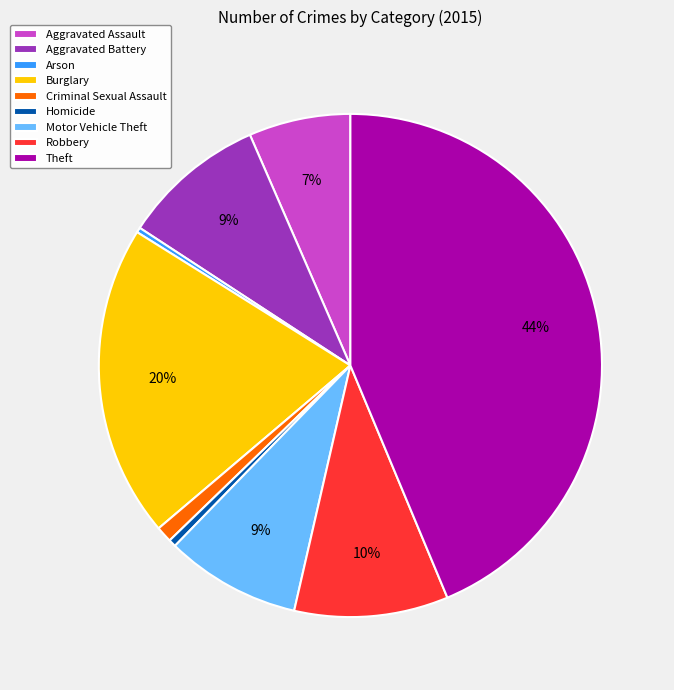

Count the number of slices in the pie.

9